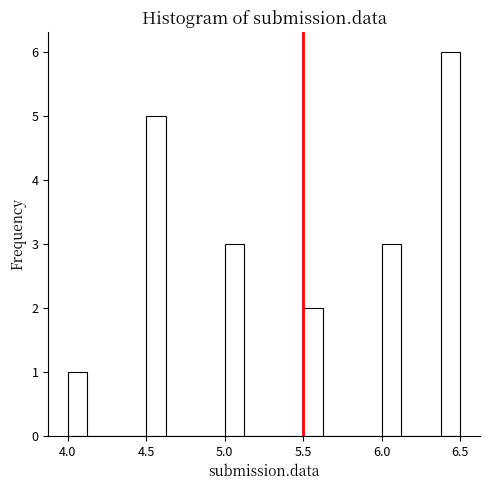

Read against the x-axis, roughly where is the centre of the tallest bar?

6.45